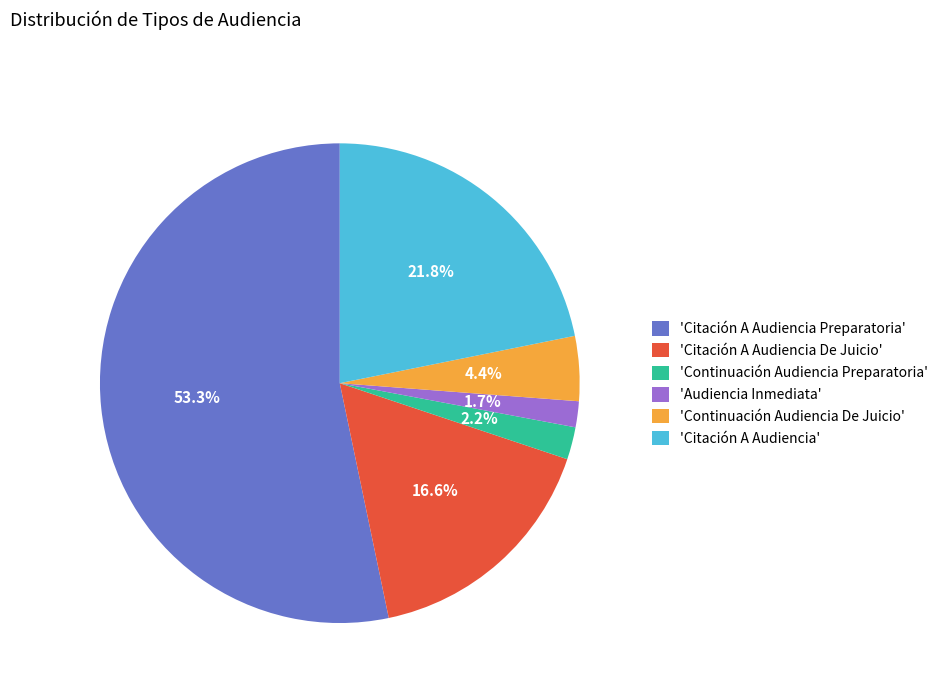

What is the largest slice in the pie chart?

'Citación A Audiencia Preparatoria'